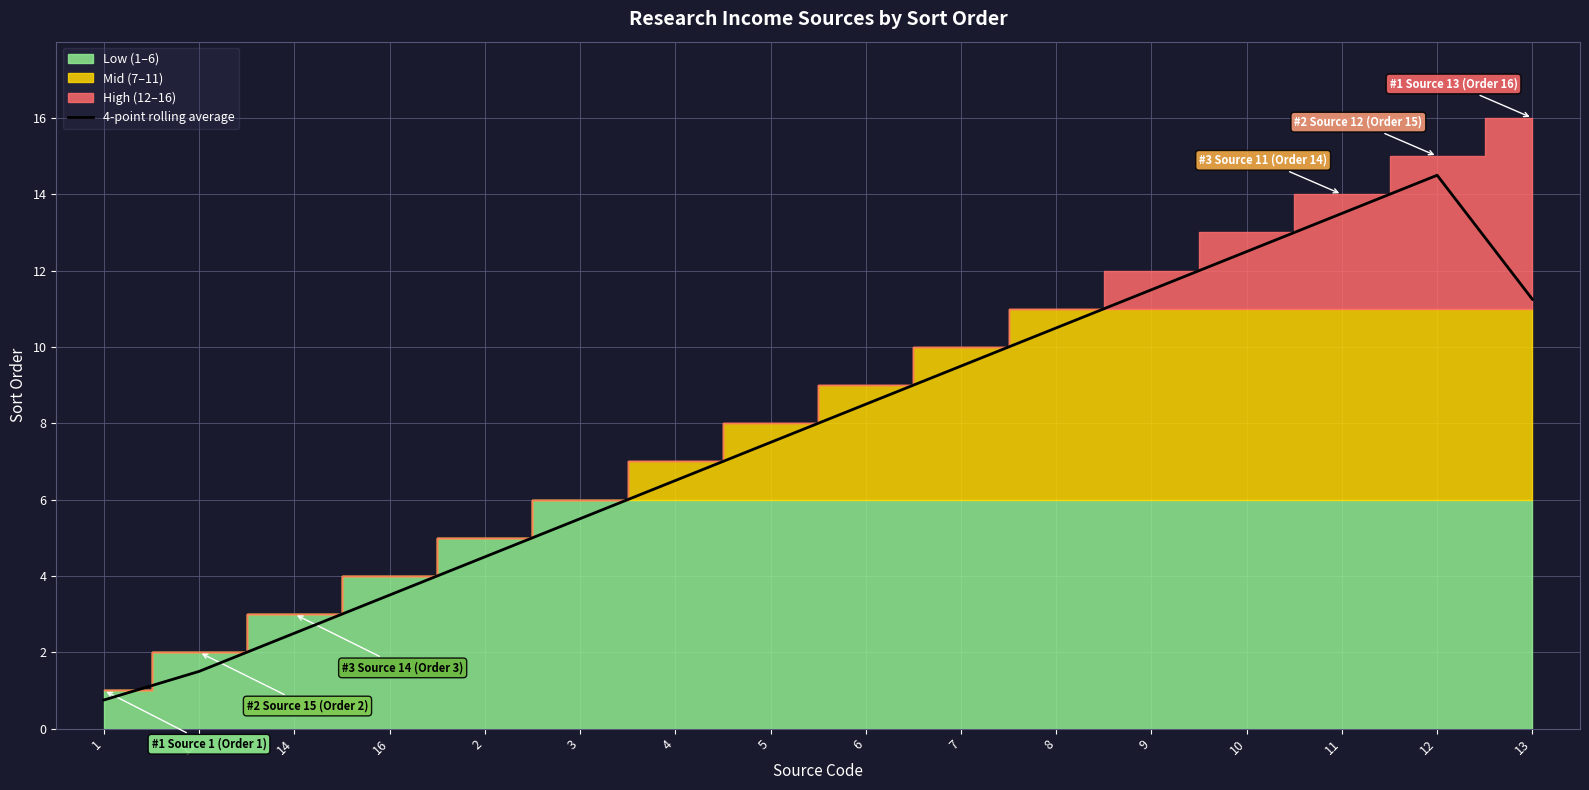

What is the maximum value for 4-point rolling average?

14.5